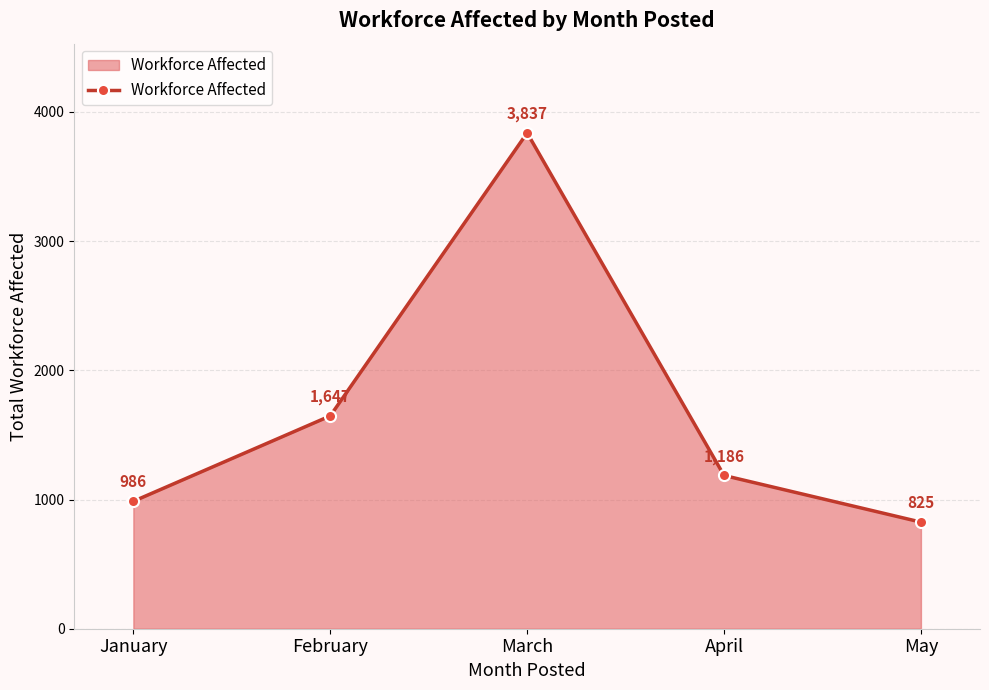

What is the value of the 5th point from the left?

825